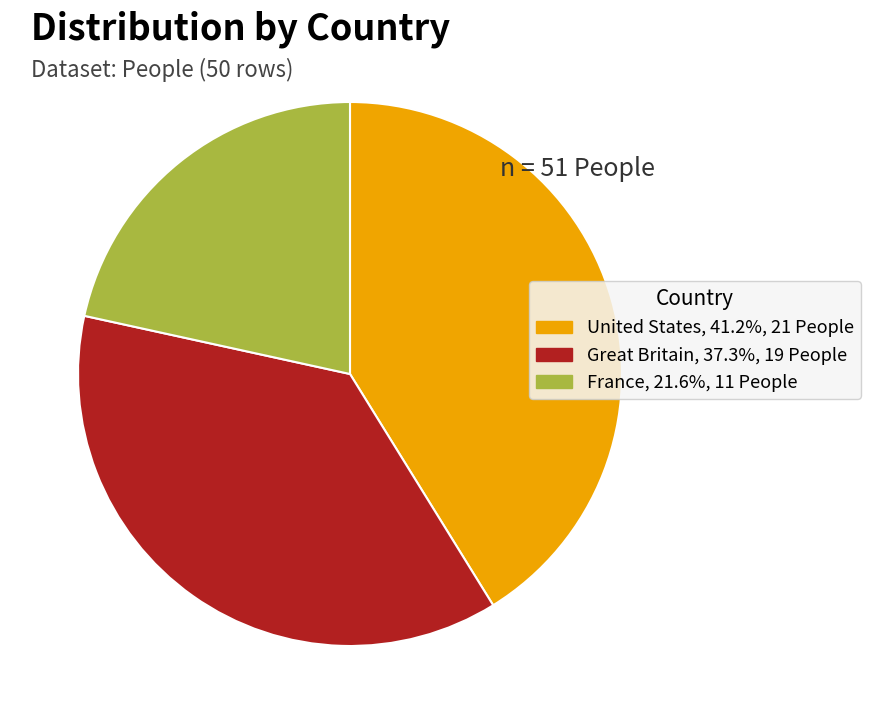

Does United States account for over 50% of the chart?

No